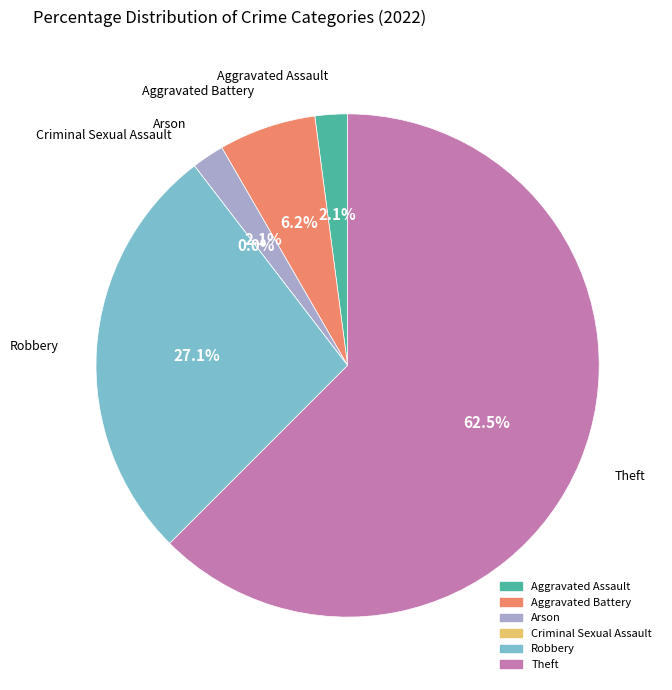

What is the largest slice in the pie chart?

Theft